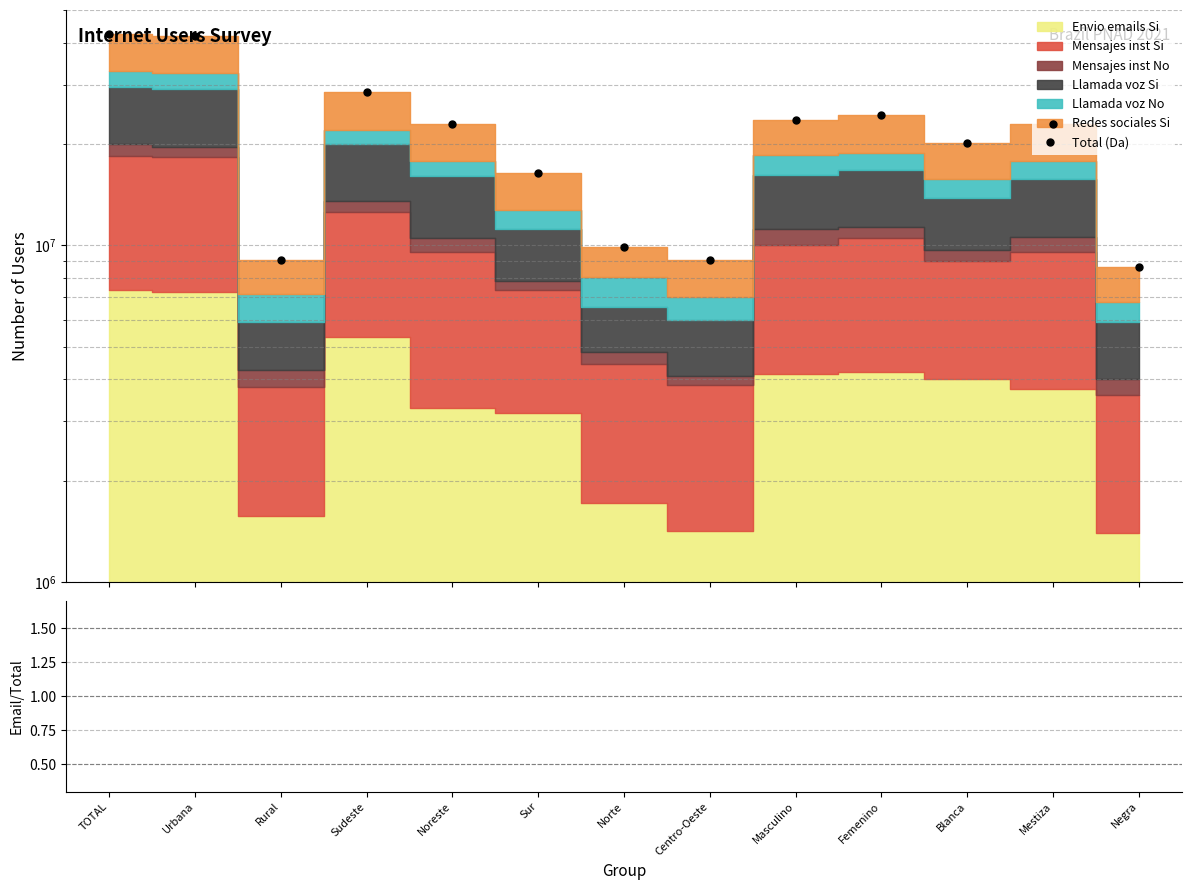

What is the greatest value displayed?

42468229